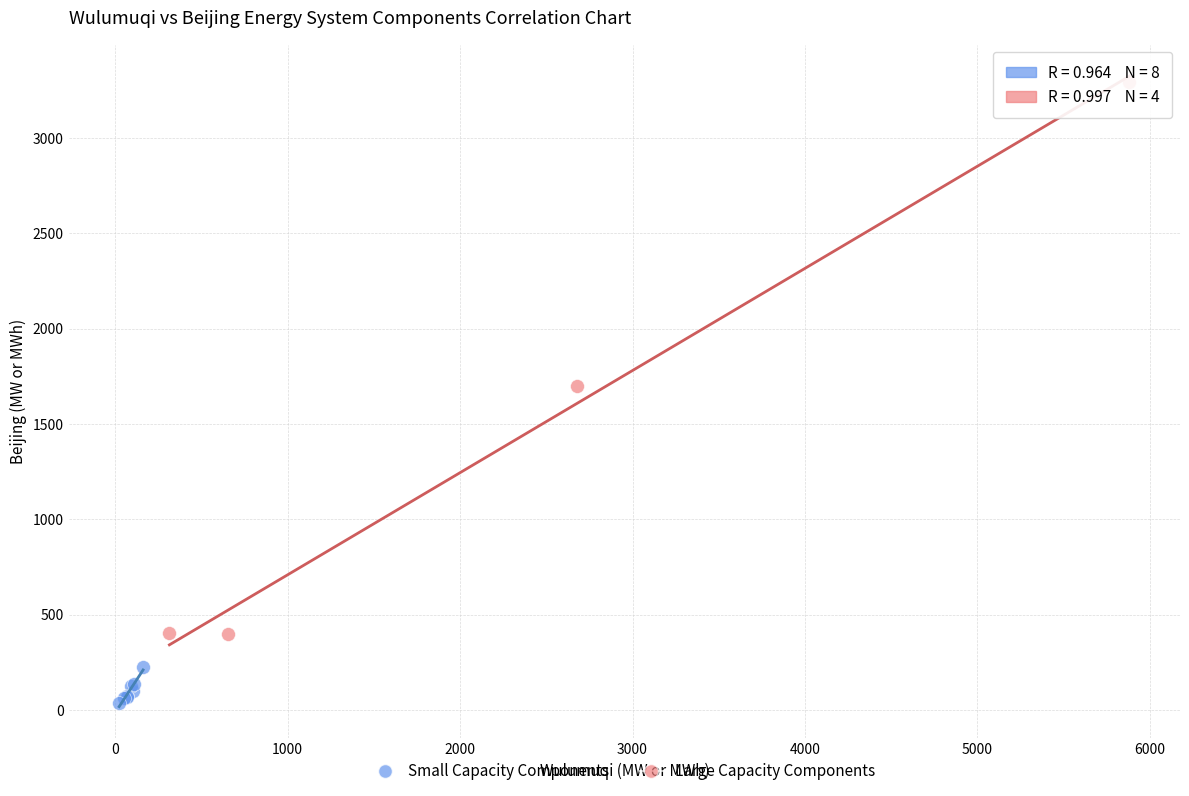

Which series contains the lowest Y value?

Small Capacity Components